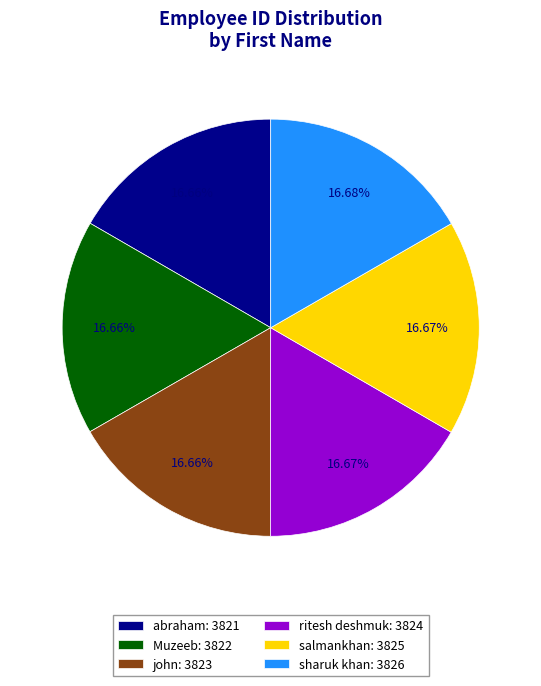

How many segments does this pie chart have?

6